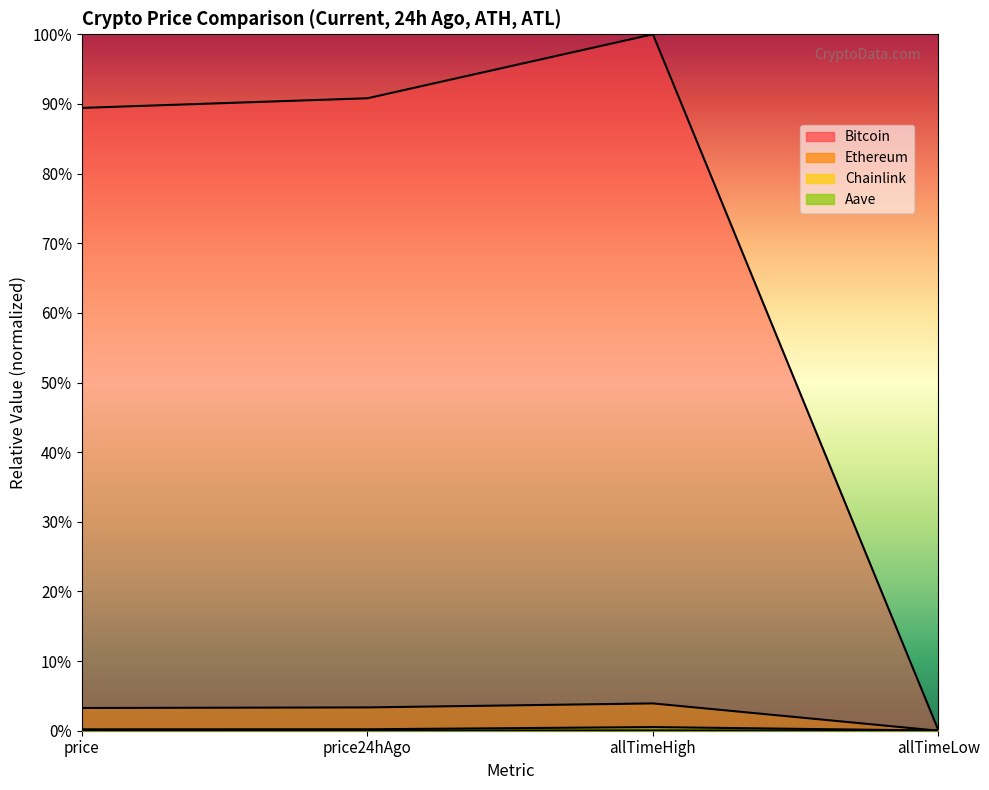

What is the maximum value shown in the chart?

1.0